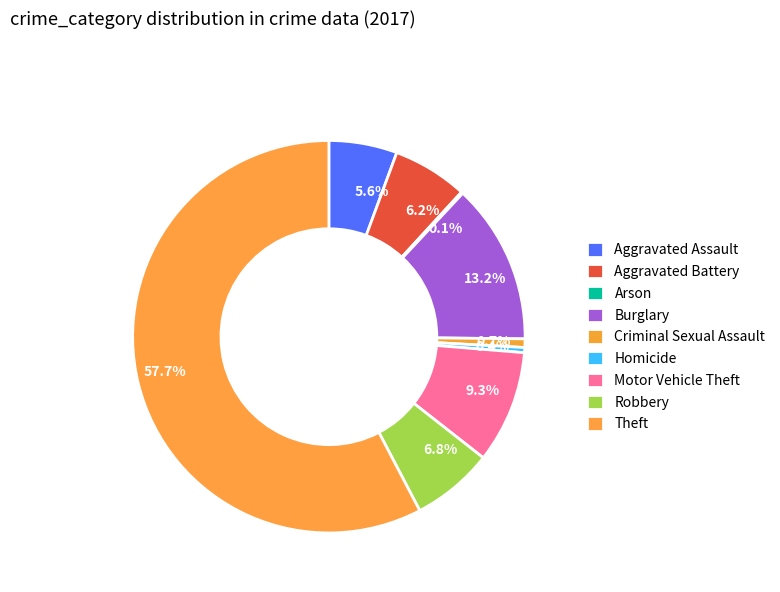

To the nearest percent, what percentage of the pie is Burglary?

13%